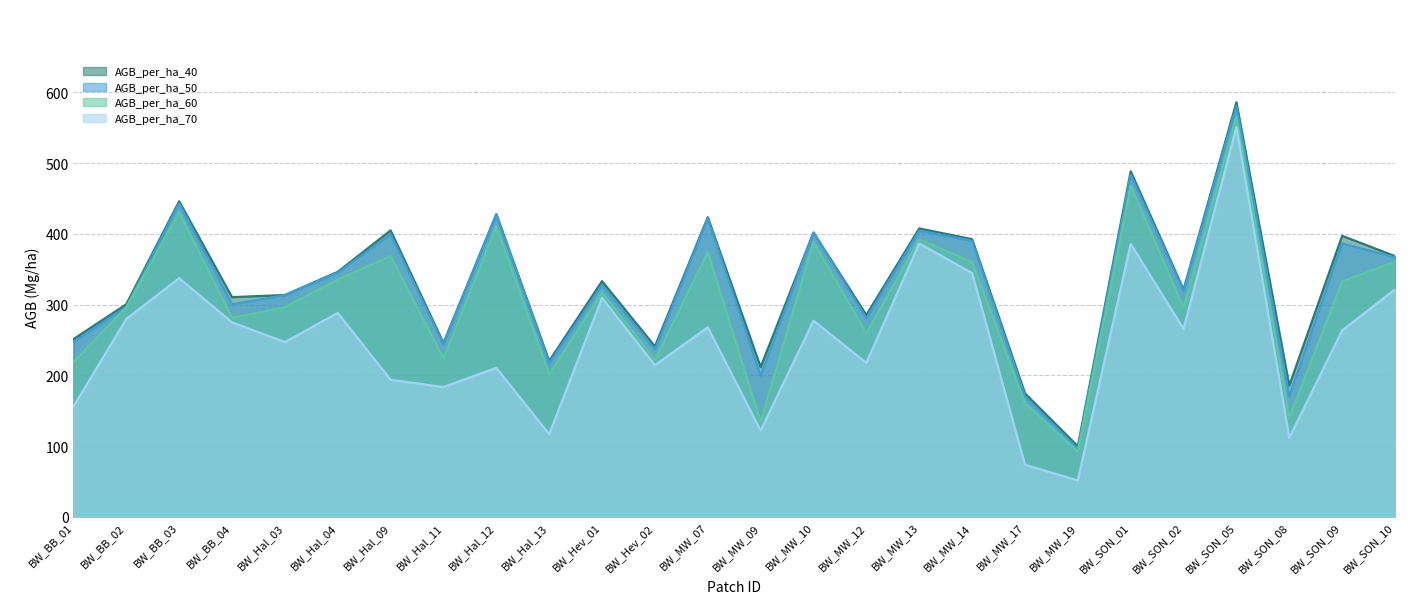

Which category has the highest value across all series?

BW_SON_05